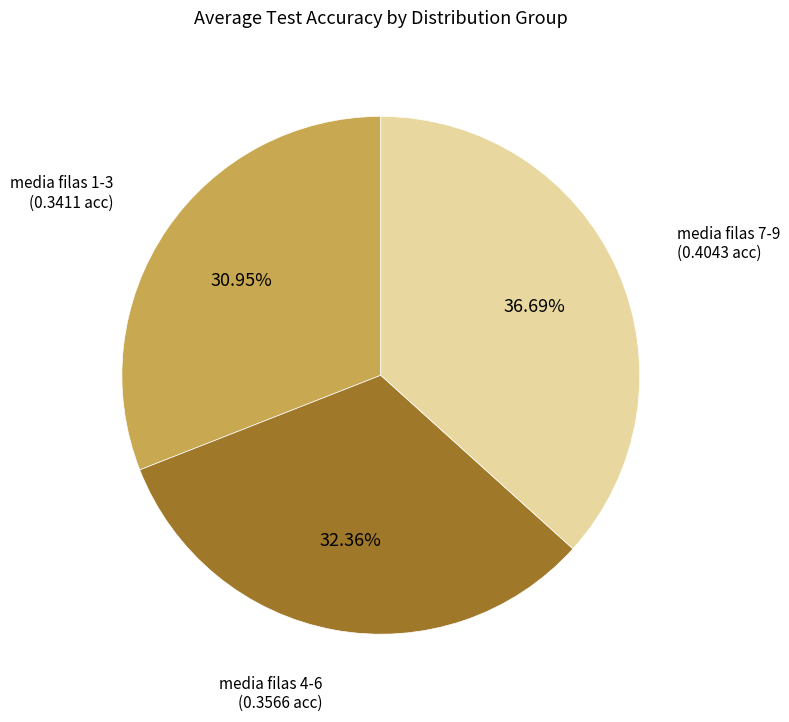

What portion of the pie excludes media filas 1-3?

69.0%